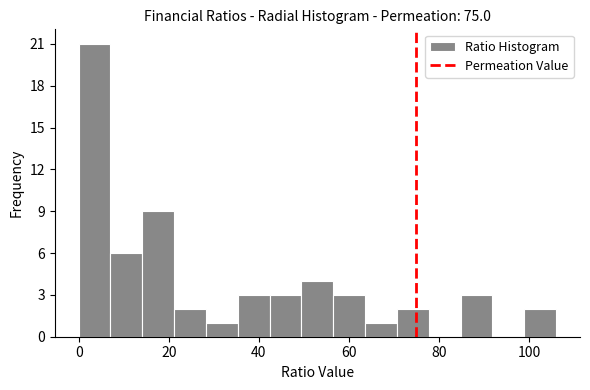

Read against the x-axis, roughly where is the centre of the tallest bar?

4